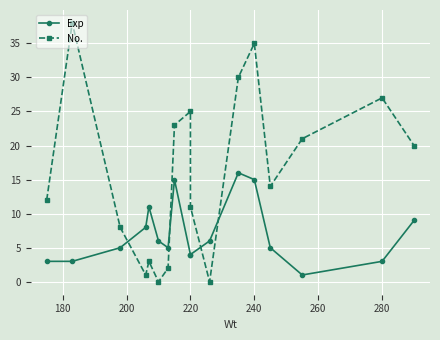

How many interior local peaks does the No. series have?

5